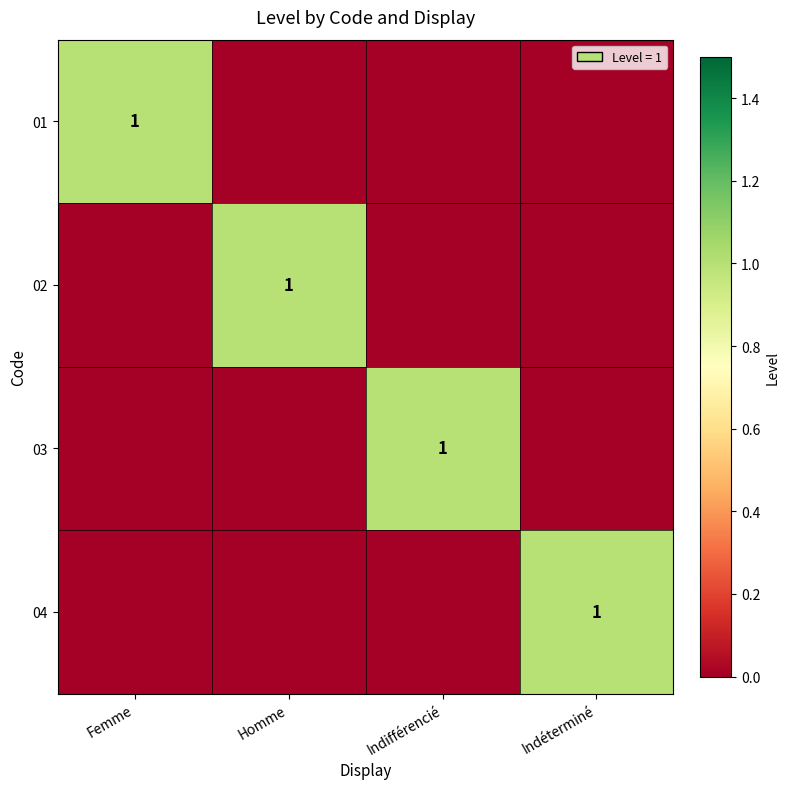

True or false: 01 has a value of 1 at Femme.

True